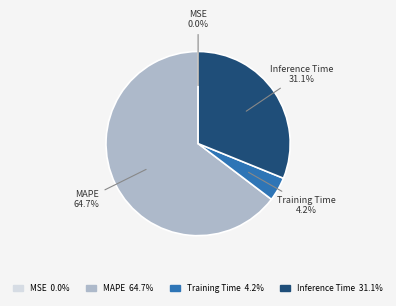

Is there a majority slice in this chart?

Yes